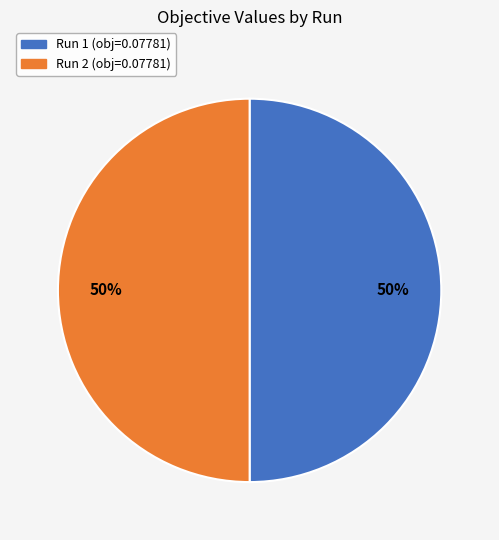

To the nearest percent, what is the average slice percentage?

50%